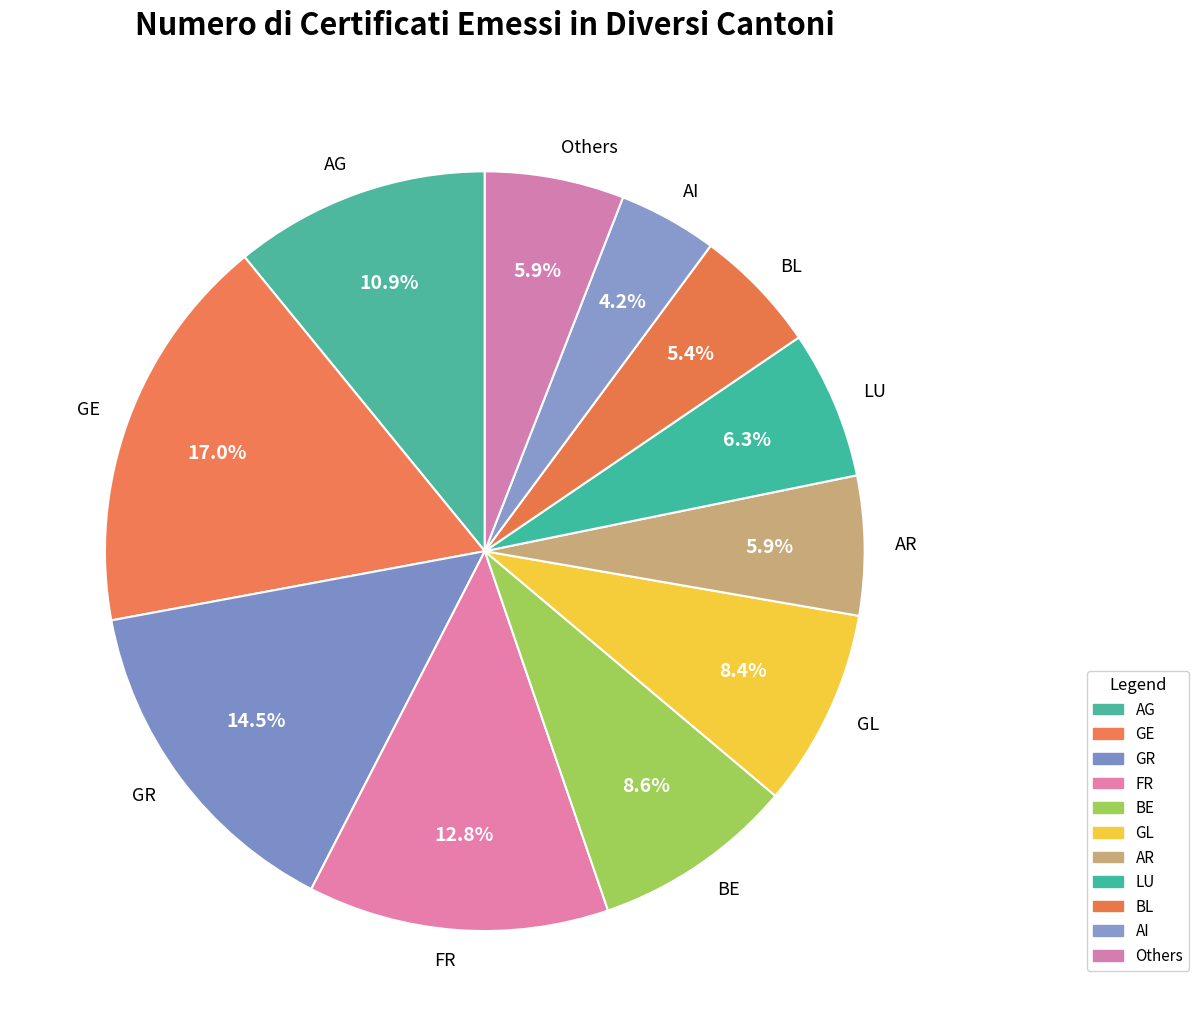

Does BE represent more than half of the total?

No